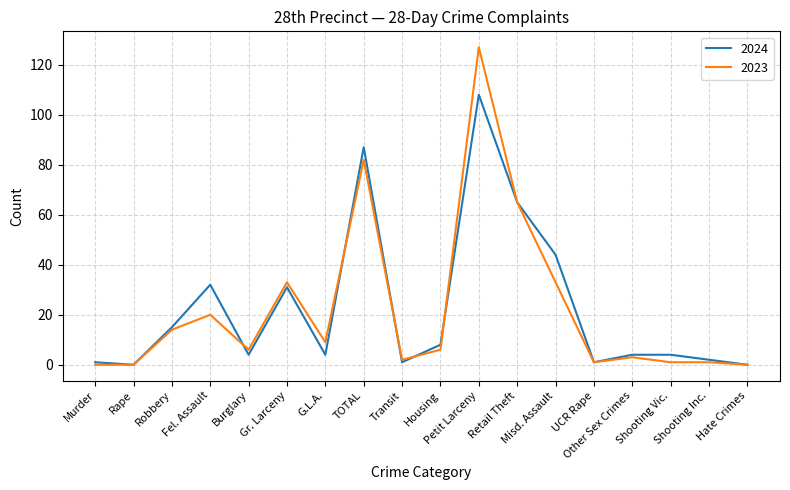

At which category does the chart reach its peak across all series?

Petit Larceny